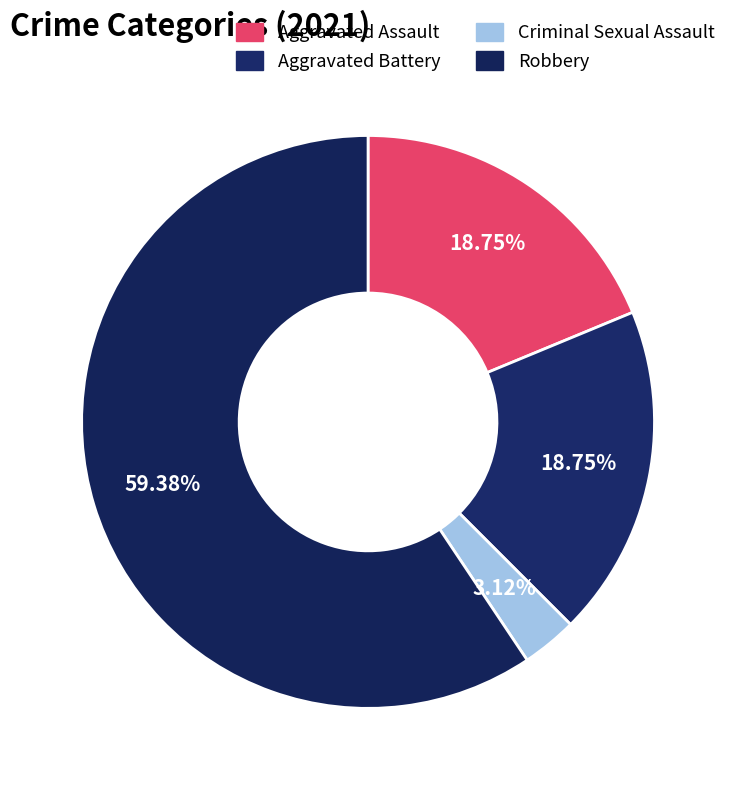

How many slices are in this pie chart?

4